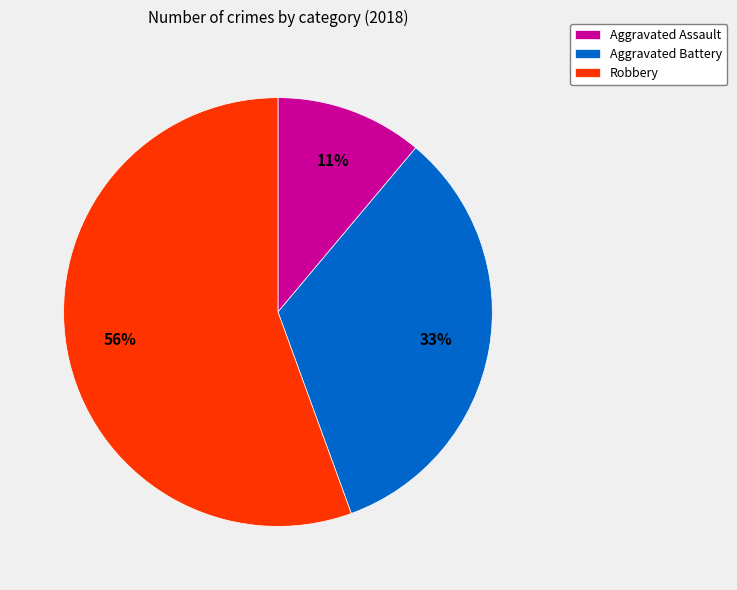

To the nearest percent, what portion does Robbery represent?

56%